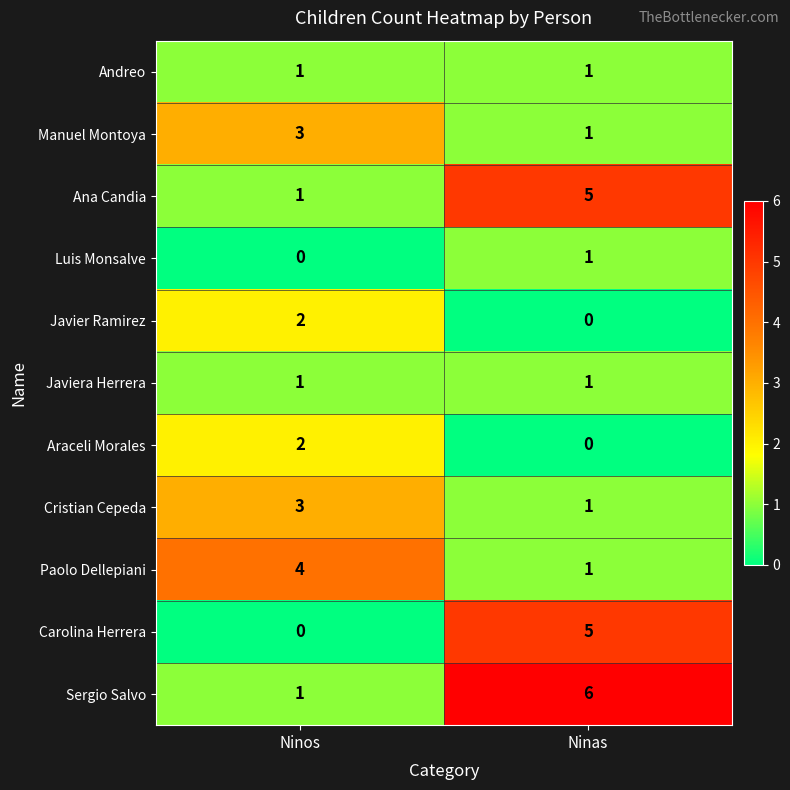

At which category is the sum across all series the highest?

Ninas